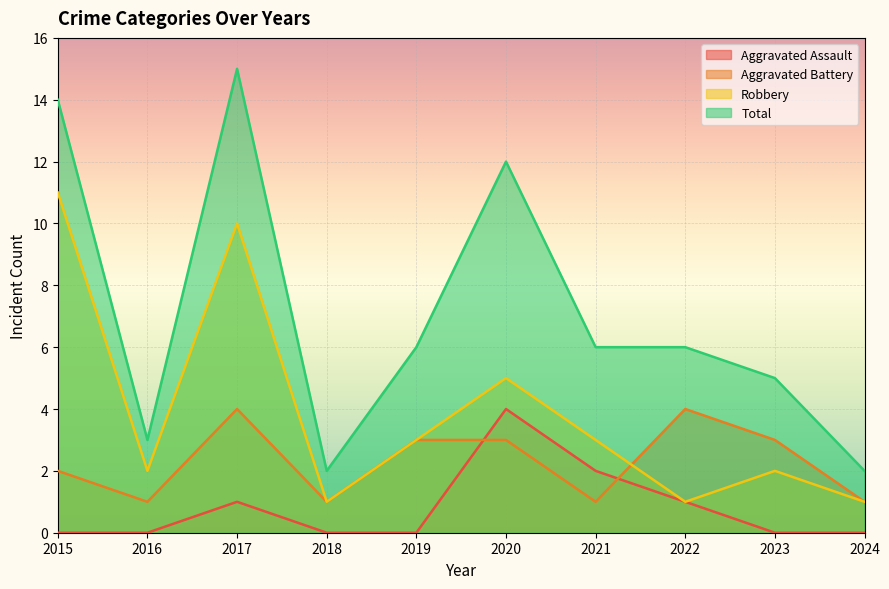

Which has a higher value, 2020 or 2024?

2020